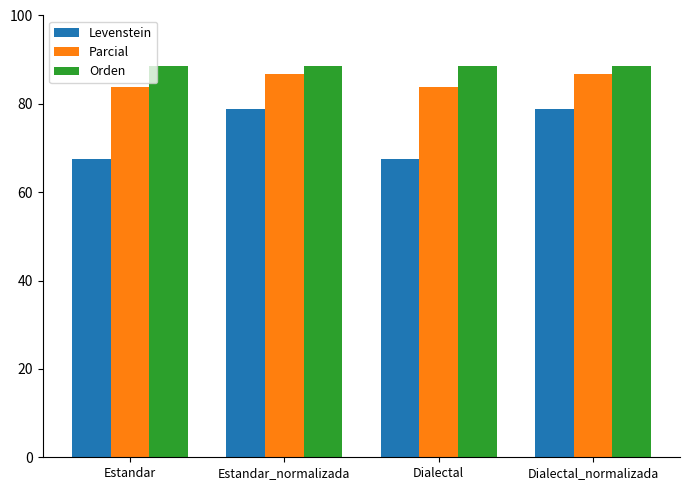

What position from the left is Estandar?

1